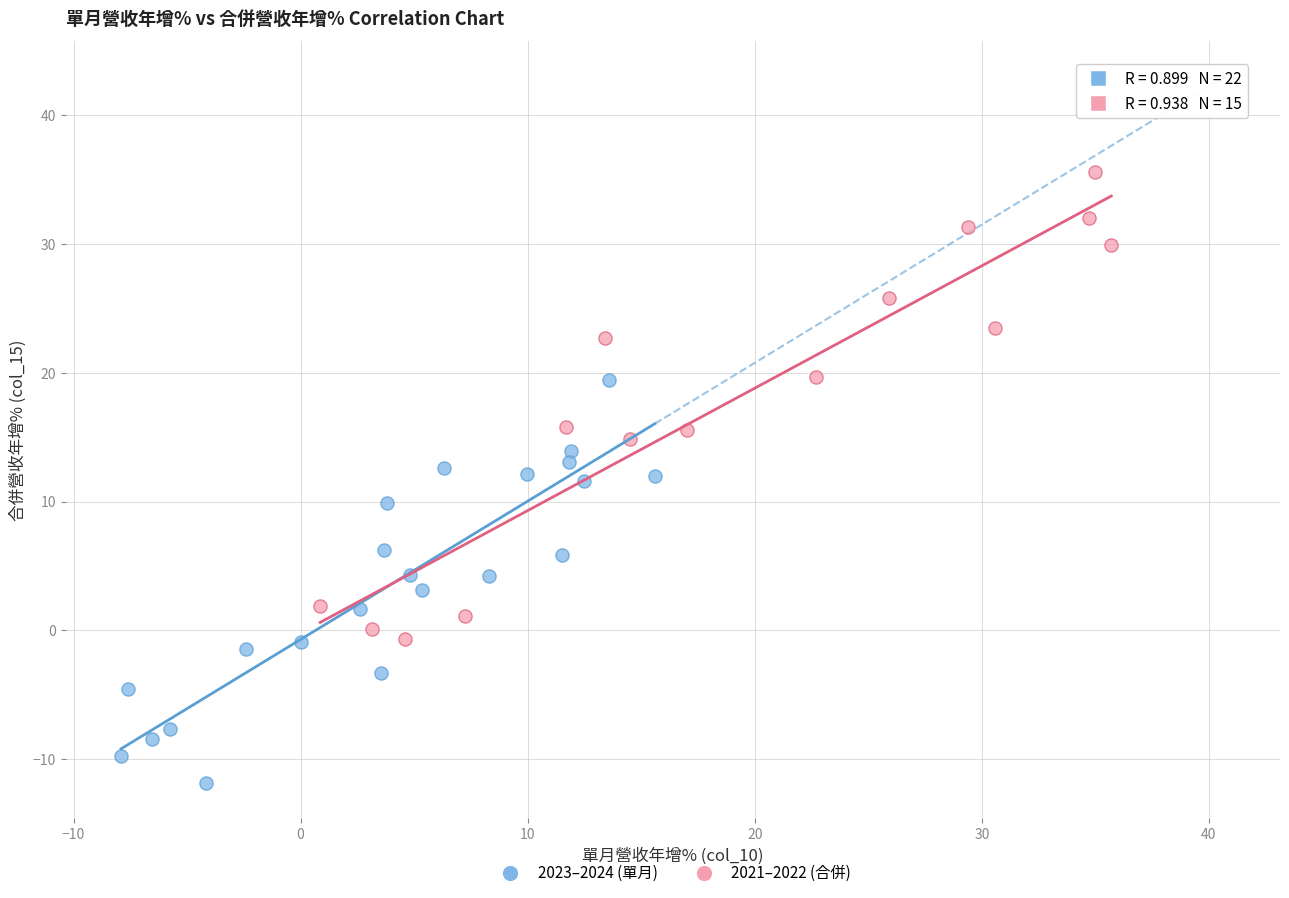

What are all the series names shown in the legend?

2023–2024 (單月), 2021–2022 (合併)